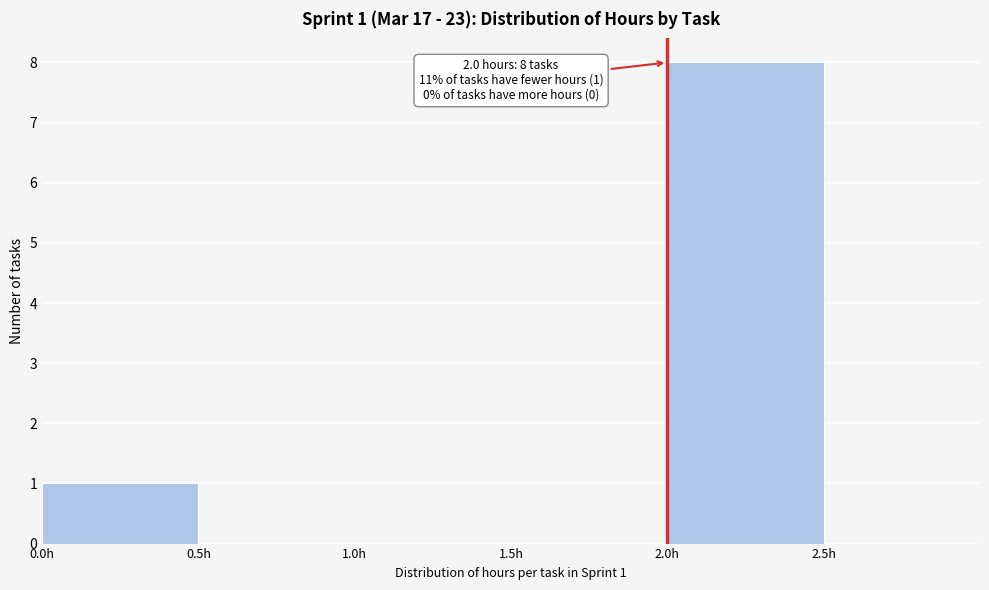

Which range on the x-axis has the tallest bar?

2.0 to 2.5